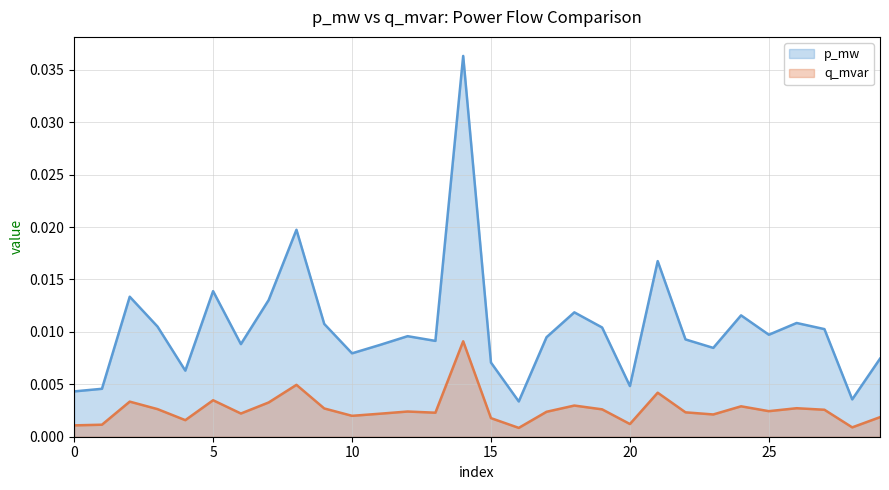

True or false: q_mvar has a value of 0.0 at 0.

False